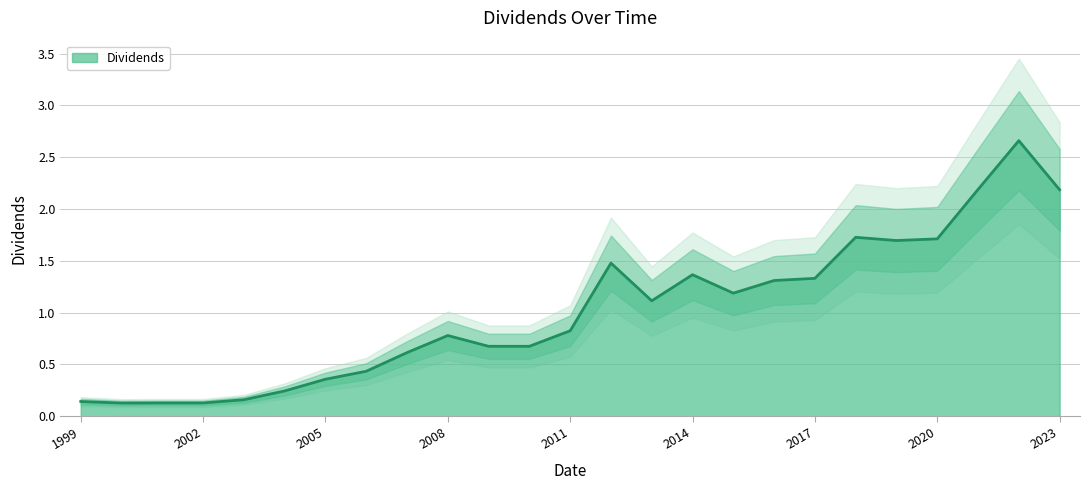

What is the difference between the maximum and minimum values?

2.5